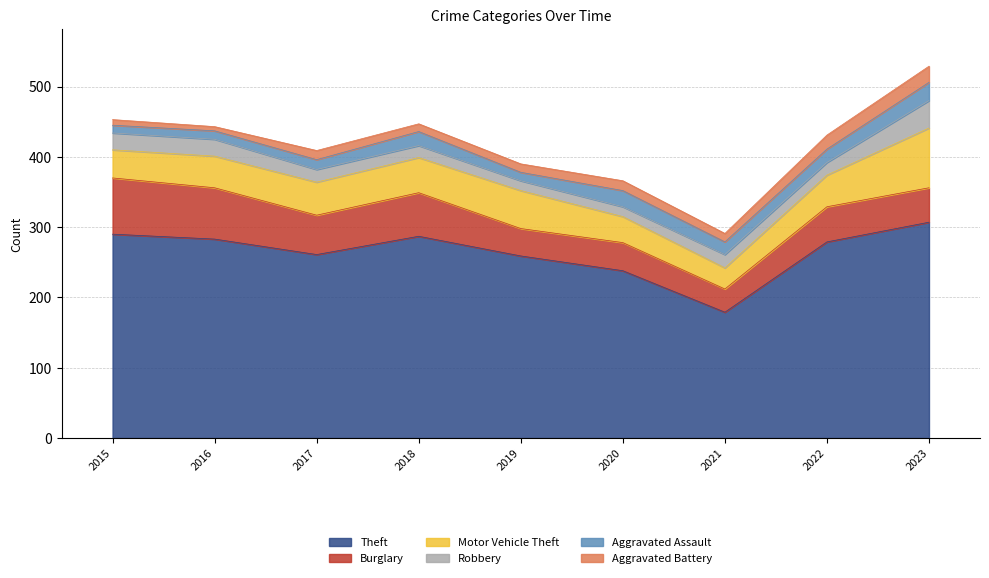

Reading right to left, list all the values displayed in this chart.

Theft: 2023=307	2022=279	2021=179	2020=238	2019=259	2018=287	2017=261	2016=283	2015=290
Burglary: 2023=49	2022=50	2021=33	2020=40	2019=39	2018=62	2017=56	2016=73	2015=80
Motor Vehicle Theft: 2023=85	2022=45	2021=30	2020=37	2019=54	2018=50	2017=47	2016=45	2015=40
Robbery: 2023=39	2022=18	2021=19	2020=14	2019=14	2018=17	2017=18	2016=24	2015=24
Aggravated Assault: 2023=26	2022=19	2021=18	2020=23	2019=12	2018=20	2017=14	2016=12	2015=11
Aggravated Battery: 2023=23	2022=20	2021=12	2020=14	2019=12	2018=11	2017=13	2016=6	2015=8